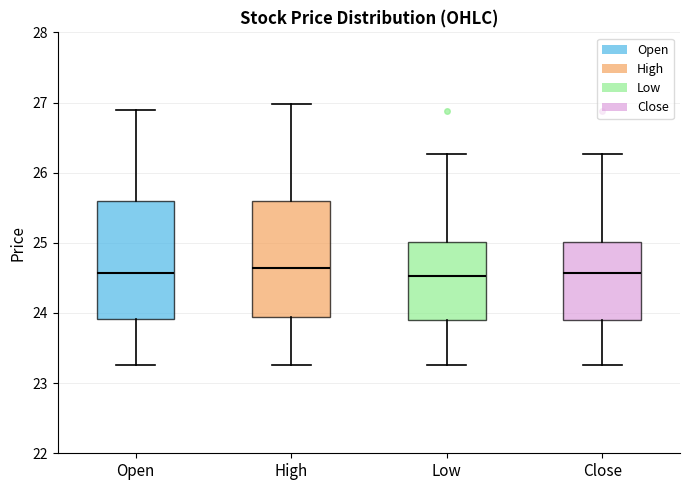

Where is the upper edge of the box for Low on the y-axis? The values are not printed on the chart, so give them approximately, as read against the axis.

25.0